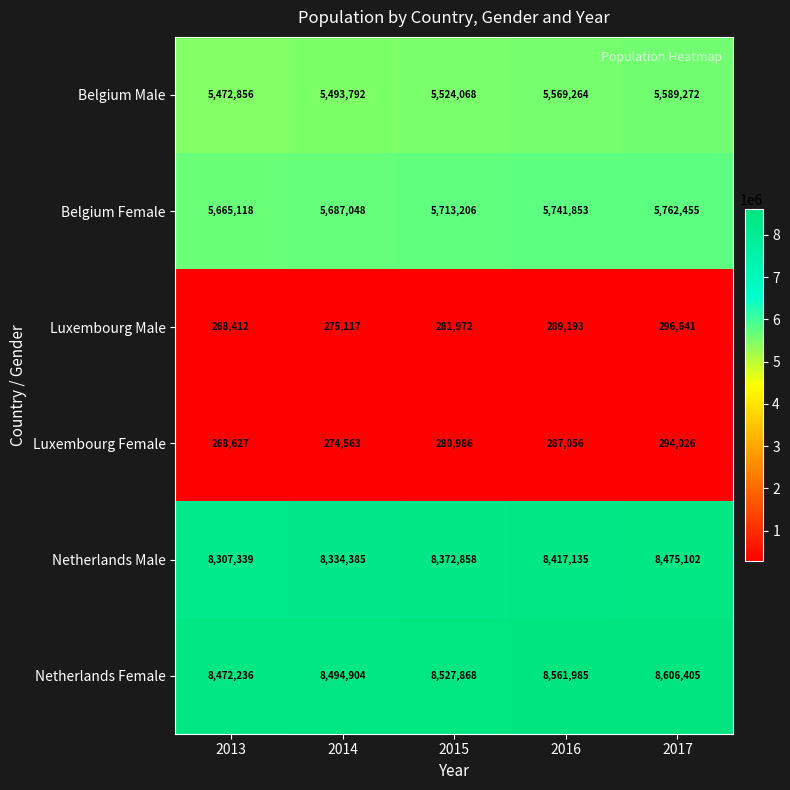

What is the total value across all series at 2016?

28866486